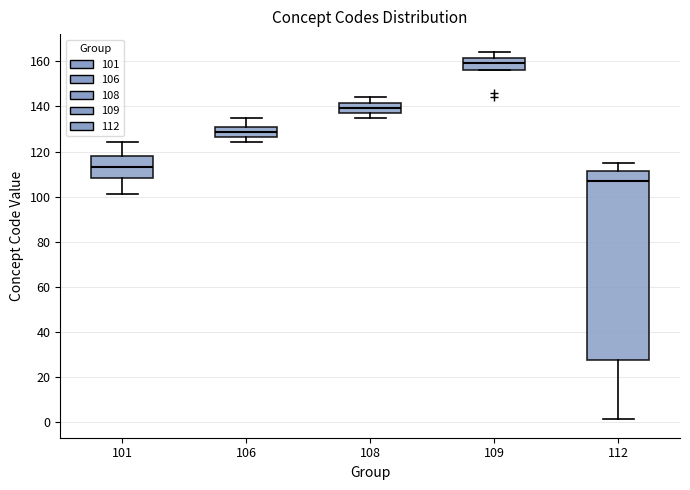

Comparing the boxes themselves (not the whiskers), which one is the tallest?

112